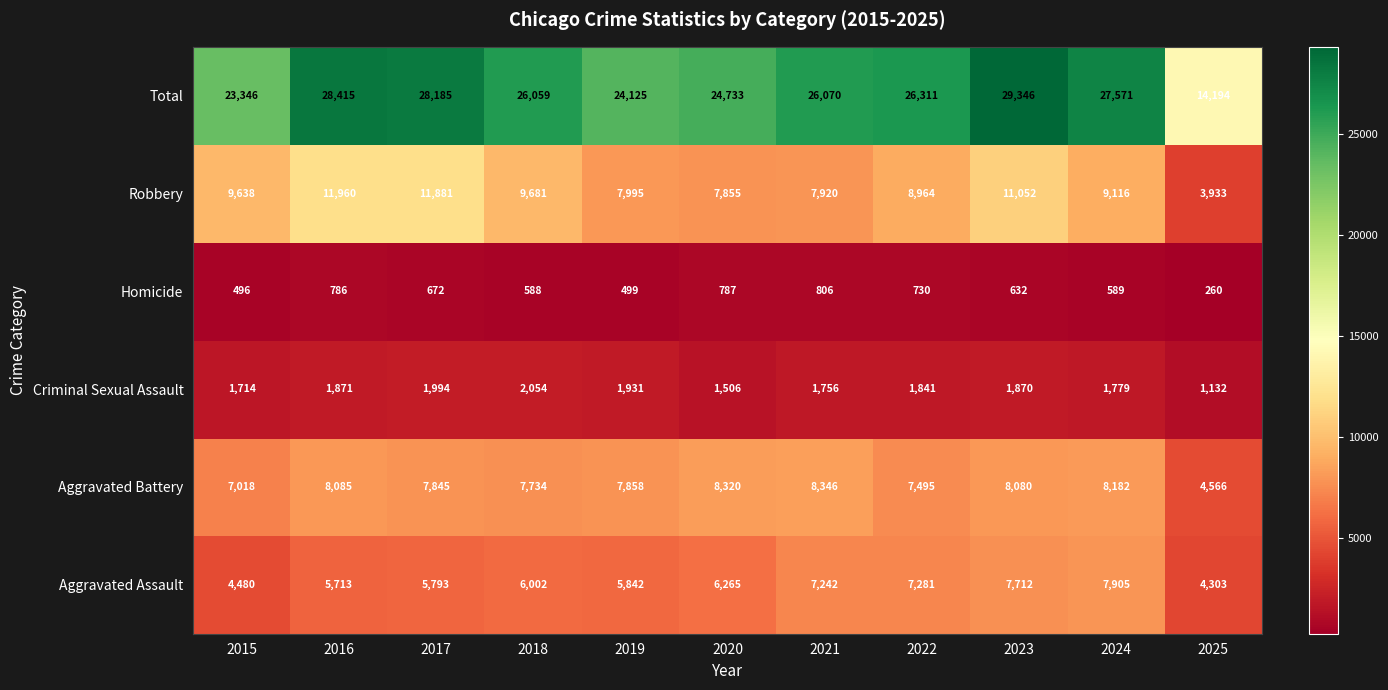

List the series in order of their peak value, highest first.

Total, Robbery, Aggravated Battery, Aggravated Assault, Criminal Sexual Assault, Homicide